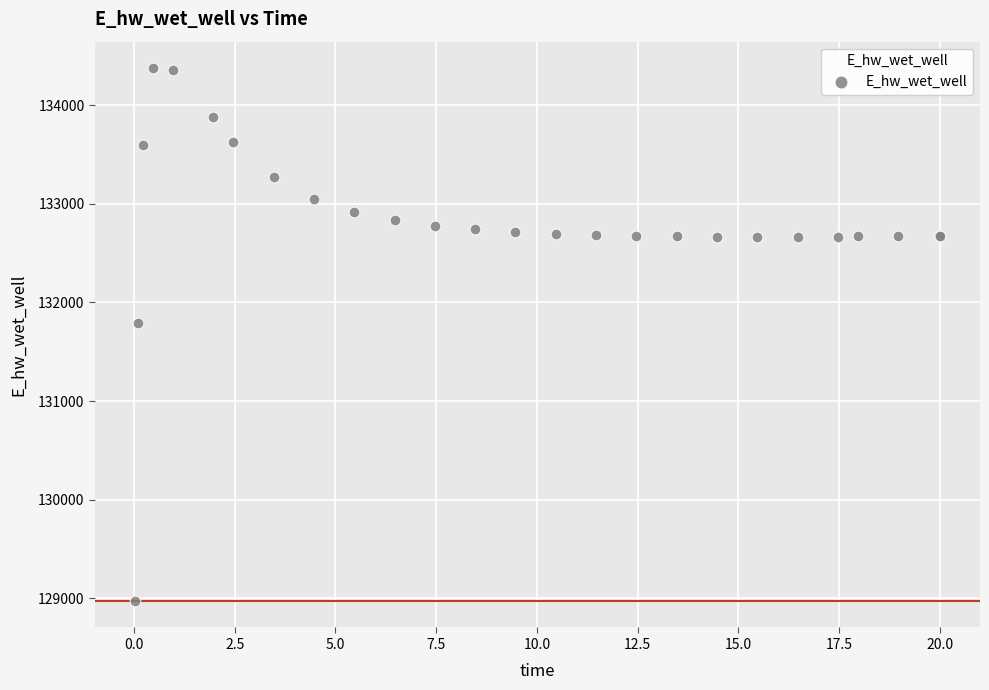

What Y value in the scatter plot is closest to 131674?

131791.3